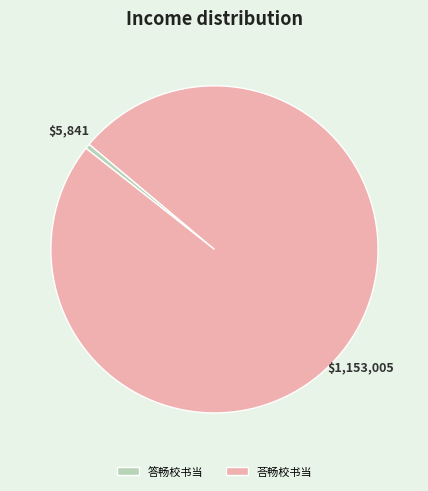

Which category has the biggest portion of the pie?

荅畅校书当